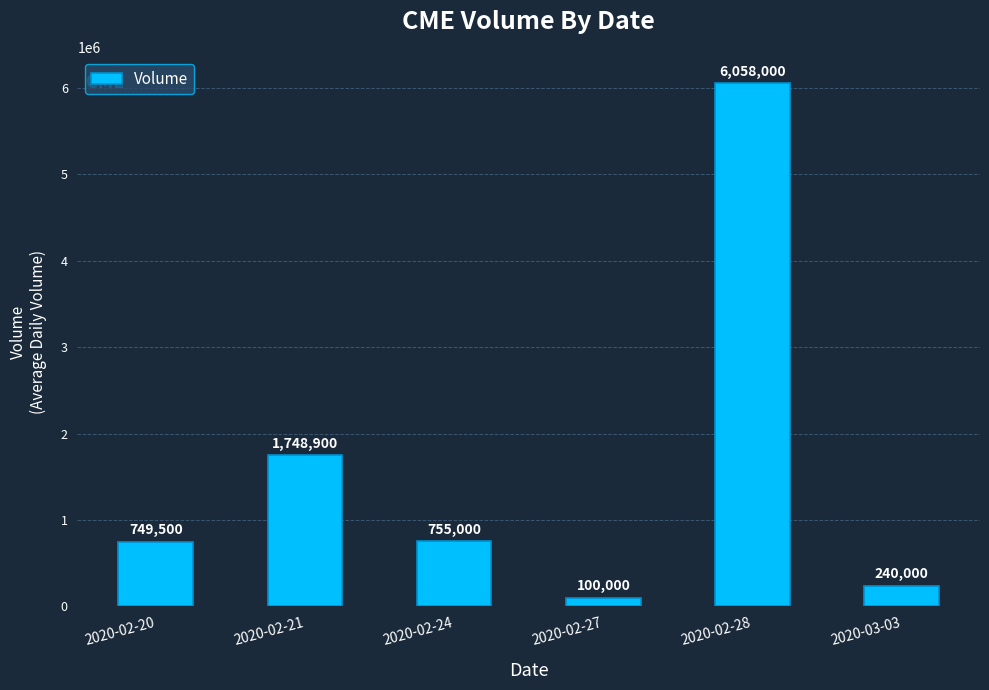

What position from the right is 2020-02-21?

5